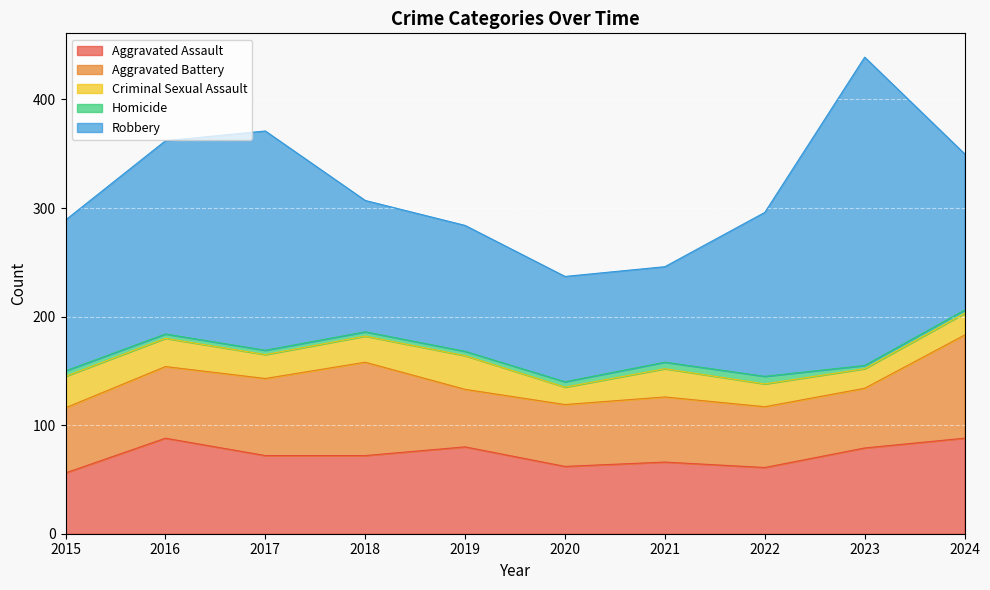

What is the average value of the Aggravated Battery series?

66